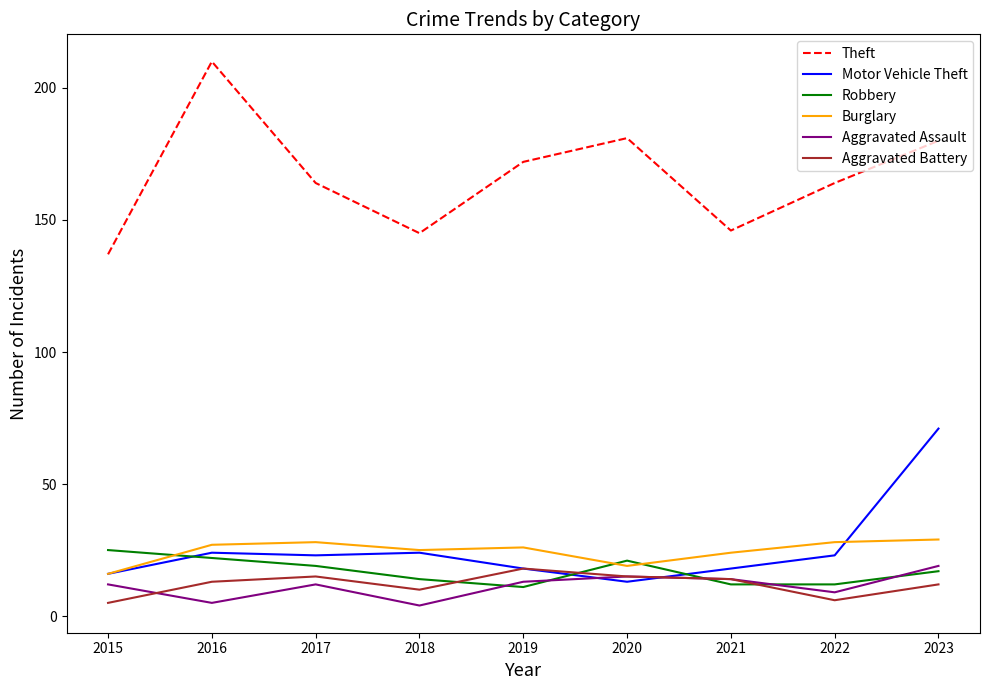

True or false: Motor Vehicle Theft has a value of 23 at 2022.

True